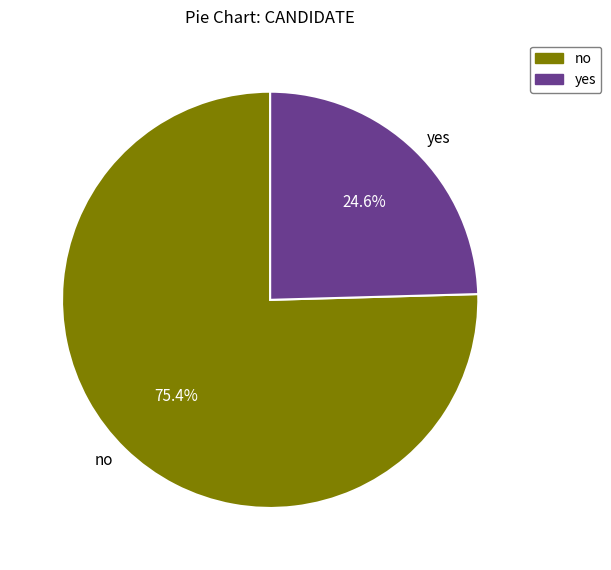

What is the largest slice in the pie chart?

no